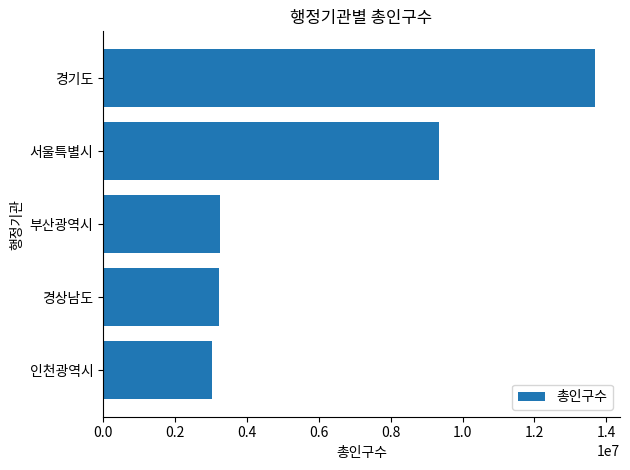

What is the change in value from 경기도 to 경상남도?

-10466305